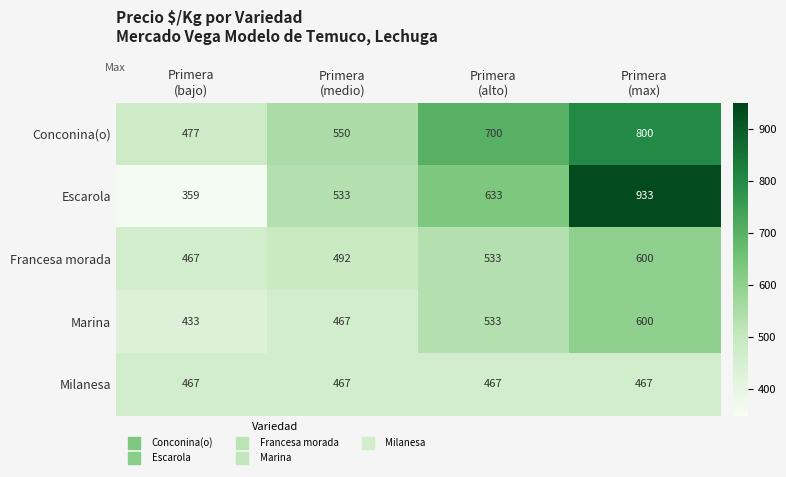

What is the average value of the Marina series?

508